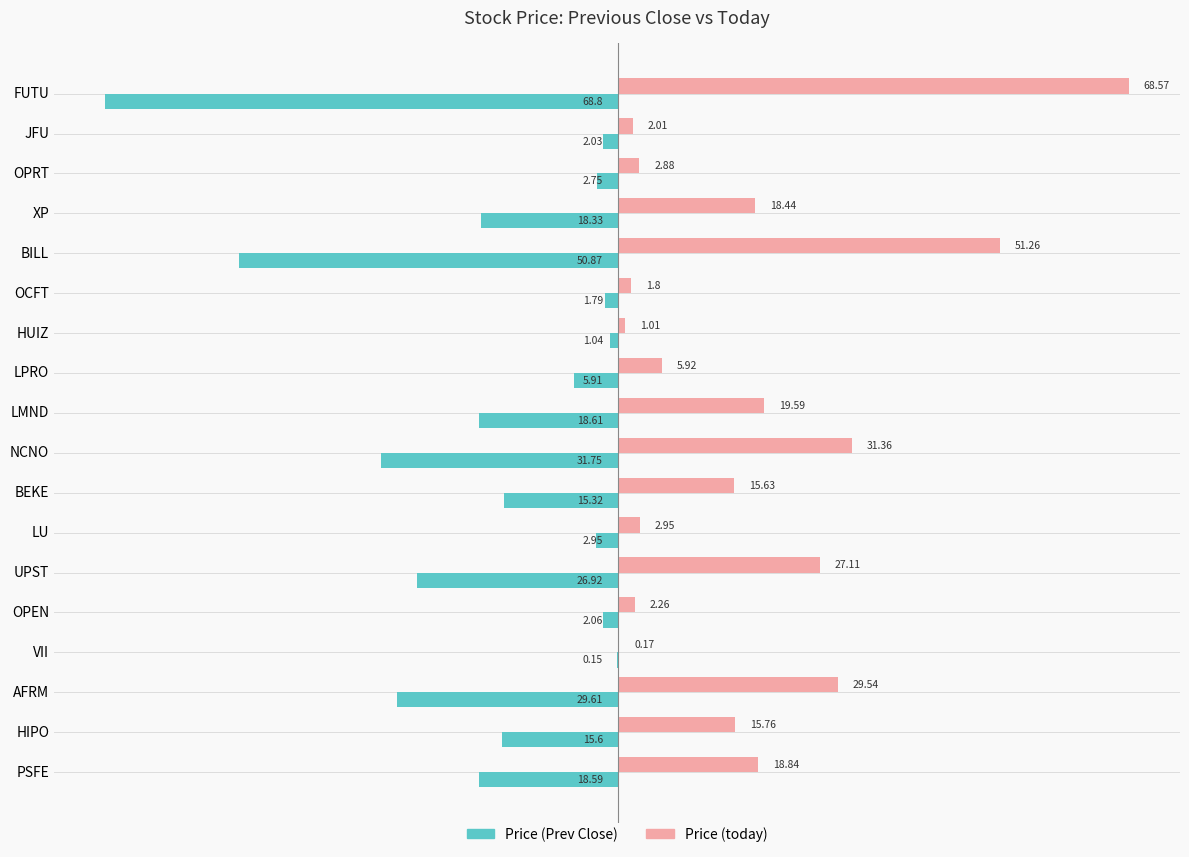

At which category is the sum across all series the highest?

LMND